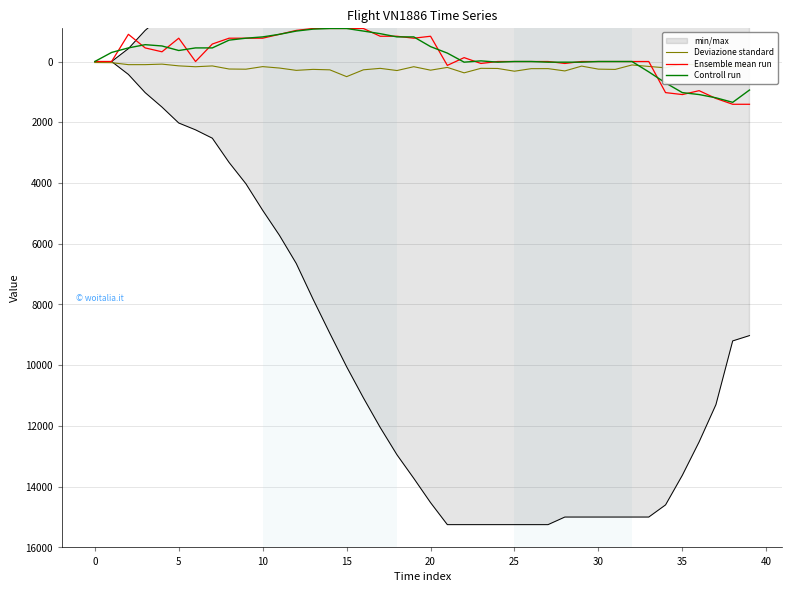

What is the lowest value of the Ensemble mean run series?

-1088.0